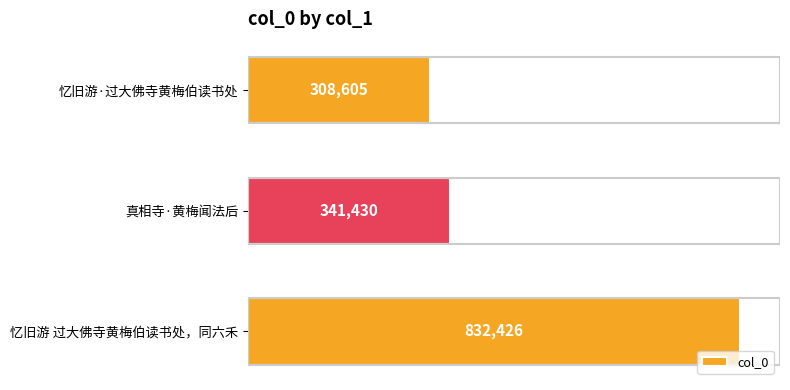

What is the ratio of the value at 真相寺·黄梅闻法后 to the value at 忆旧游·过大佛寺黄梅伯读书处?

1.1